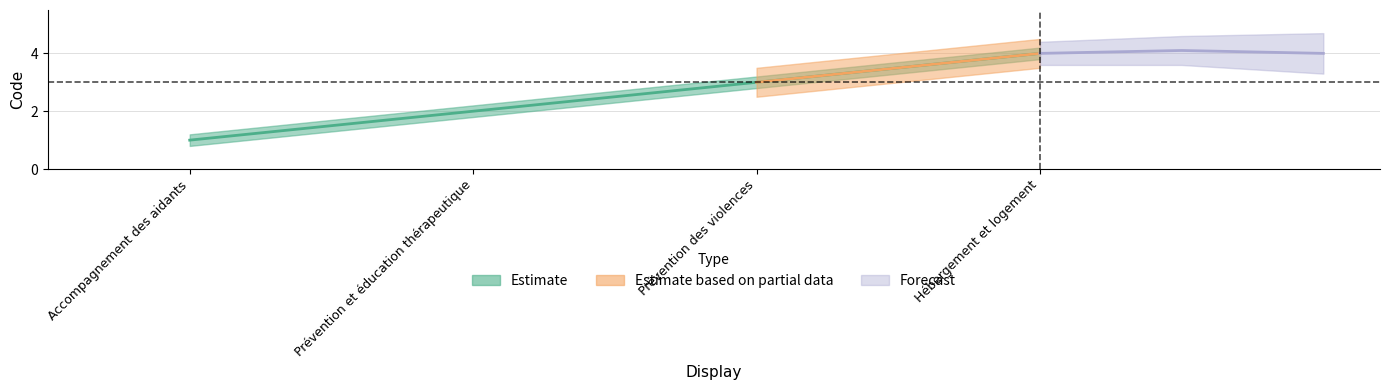

What is the difference between the highest and lowest values at Prévention et éducation thérapeutique?

0.4